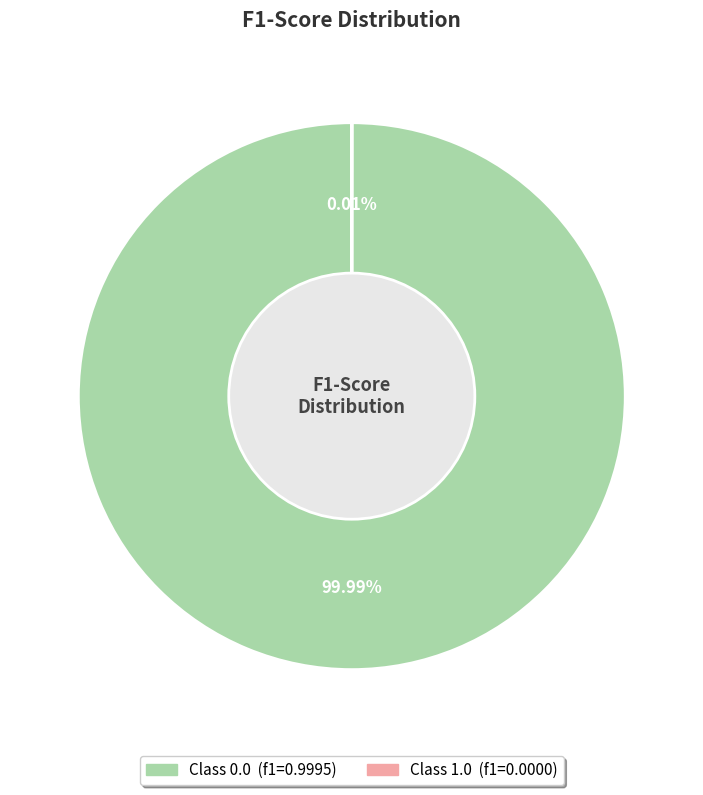

To the nearest percent, what is the average slice percentage?

50%